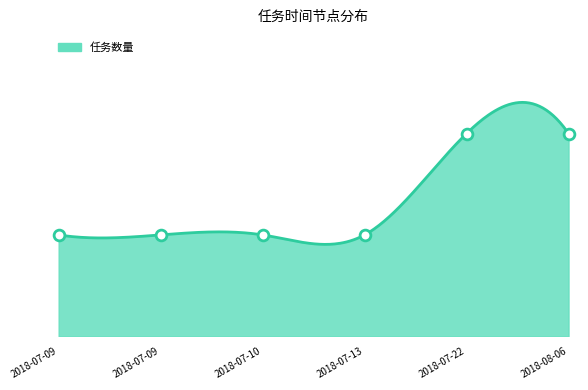

Which has a higher value, 2018-07-09 or 2018-08-06?

2018-08-06